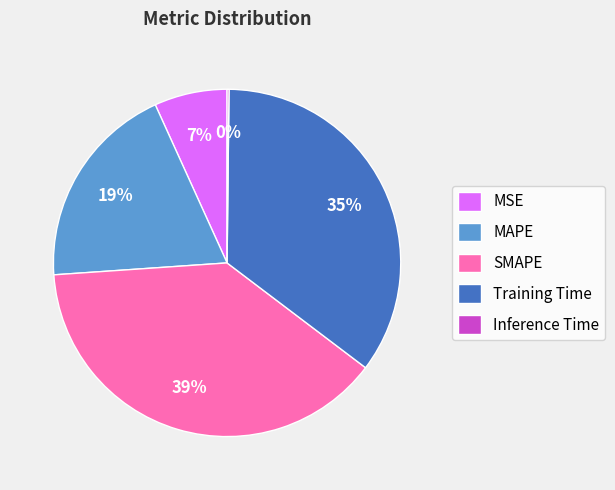

Is there any slice that represents more than half of the pie?

No